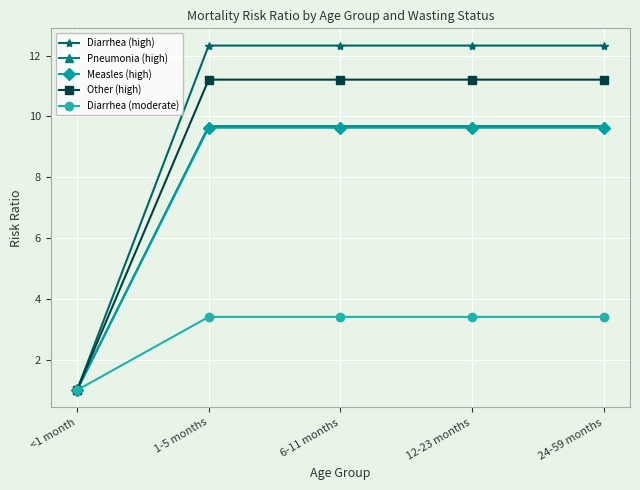

What is the total value across all series at 1-5 months?

46.3